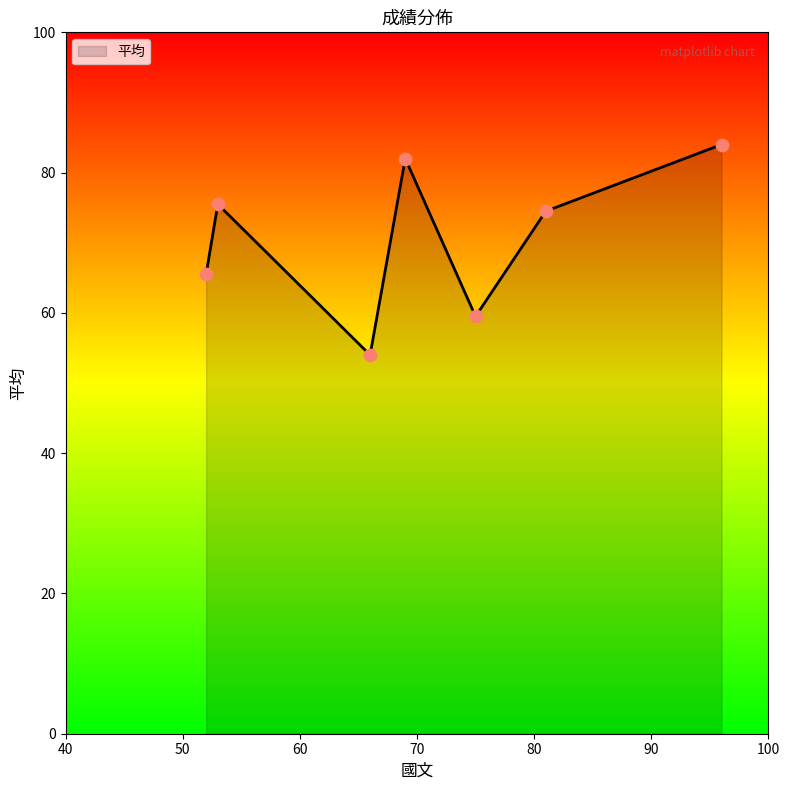

True or false: the data has more than 1 interior local peaks.

True